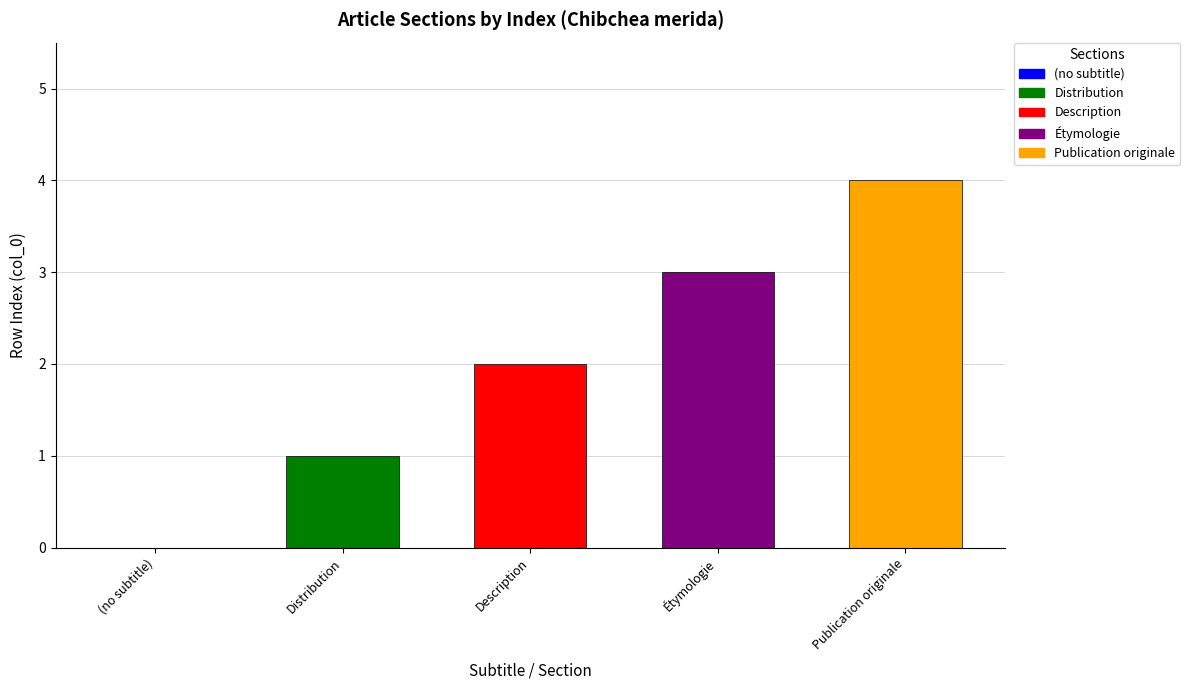

Which label corresponds to the largest value in the chart?

Publication originale